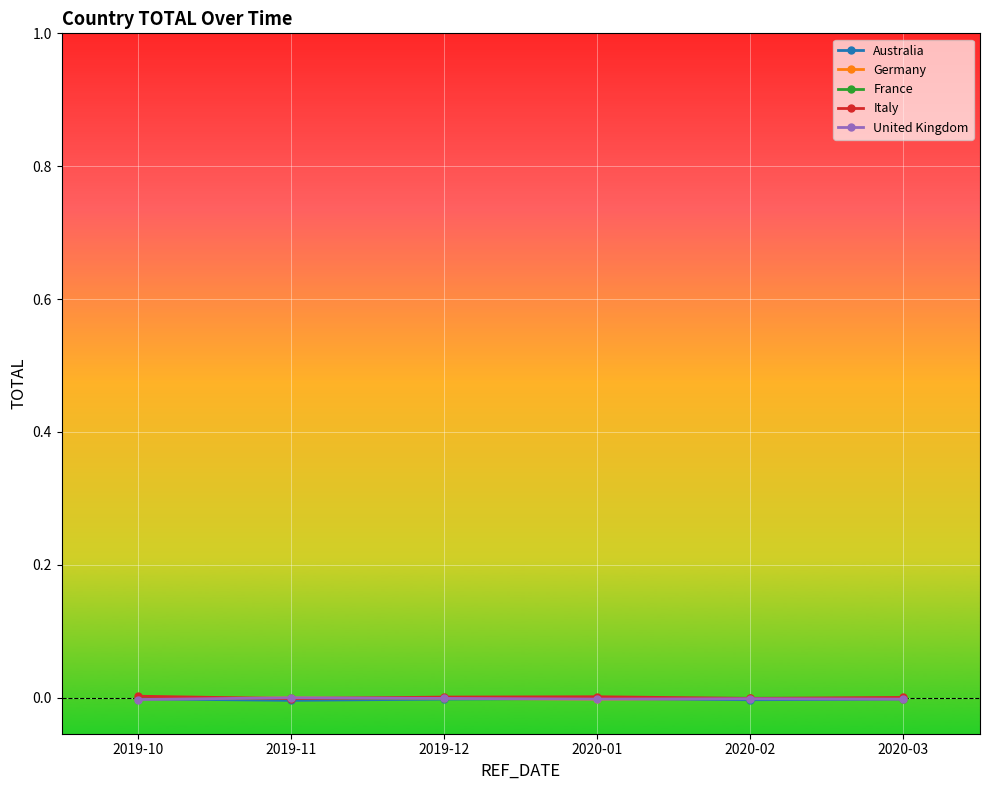

How many series are shown in this chart?

5